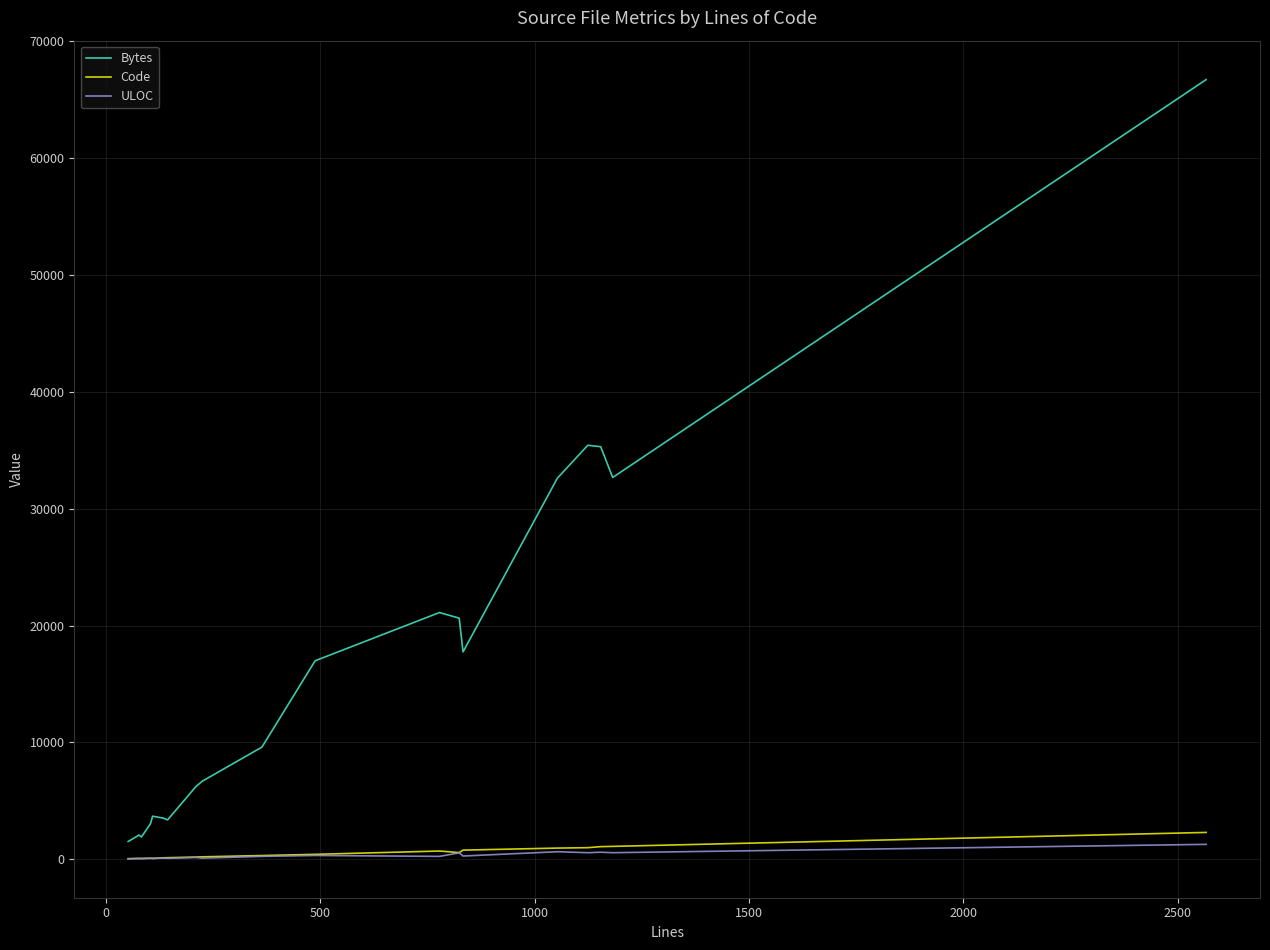

True or false: ULOC and Bytes intersect in this chart.

False